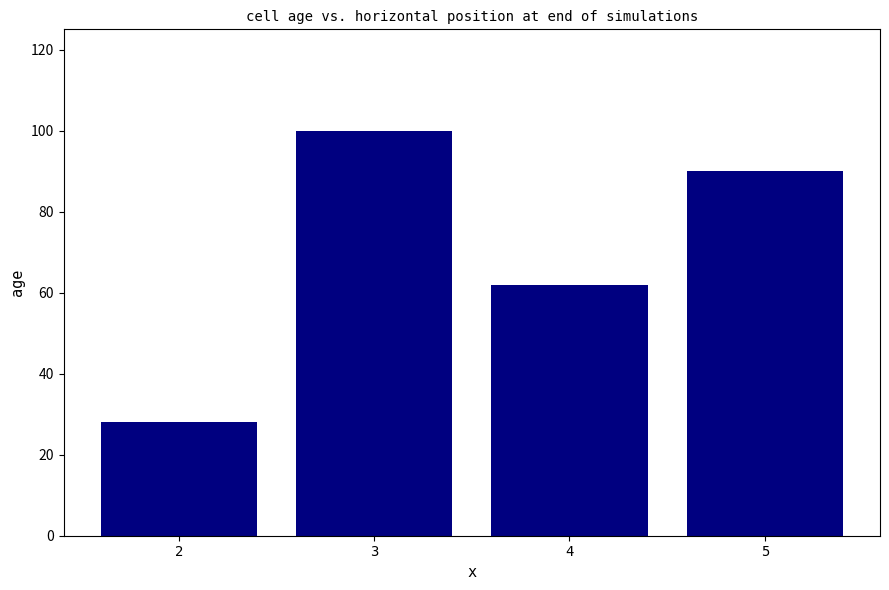

Count the values in the range 62 to 100.

3